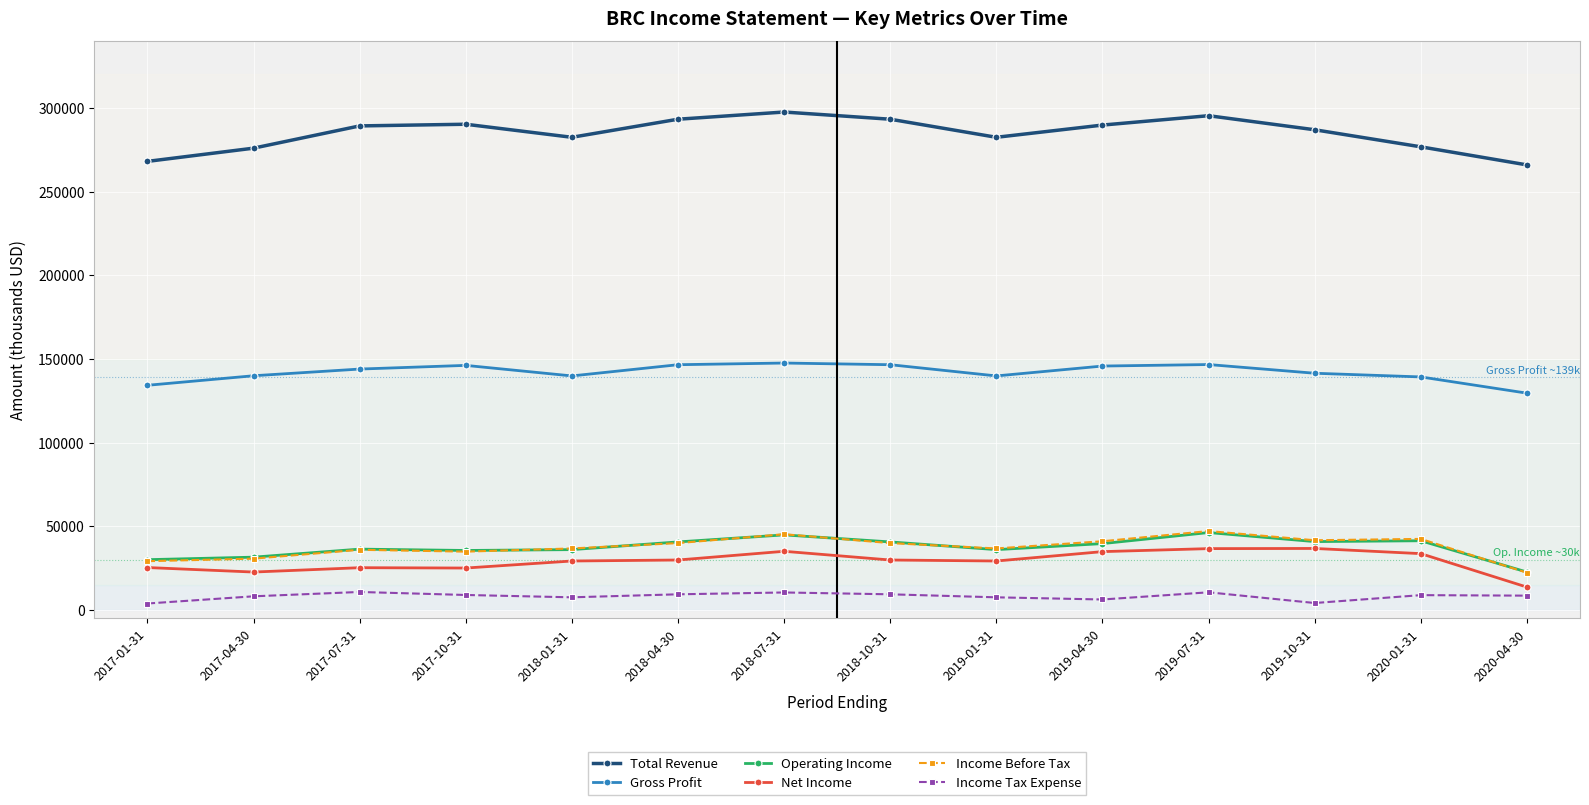

What is the total value across all series at 2018-04-30?

559300